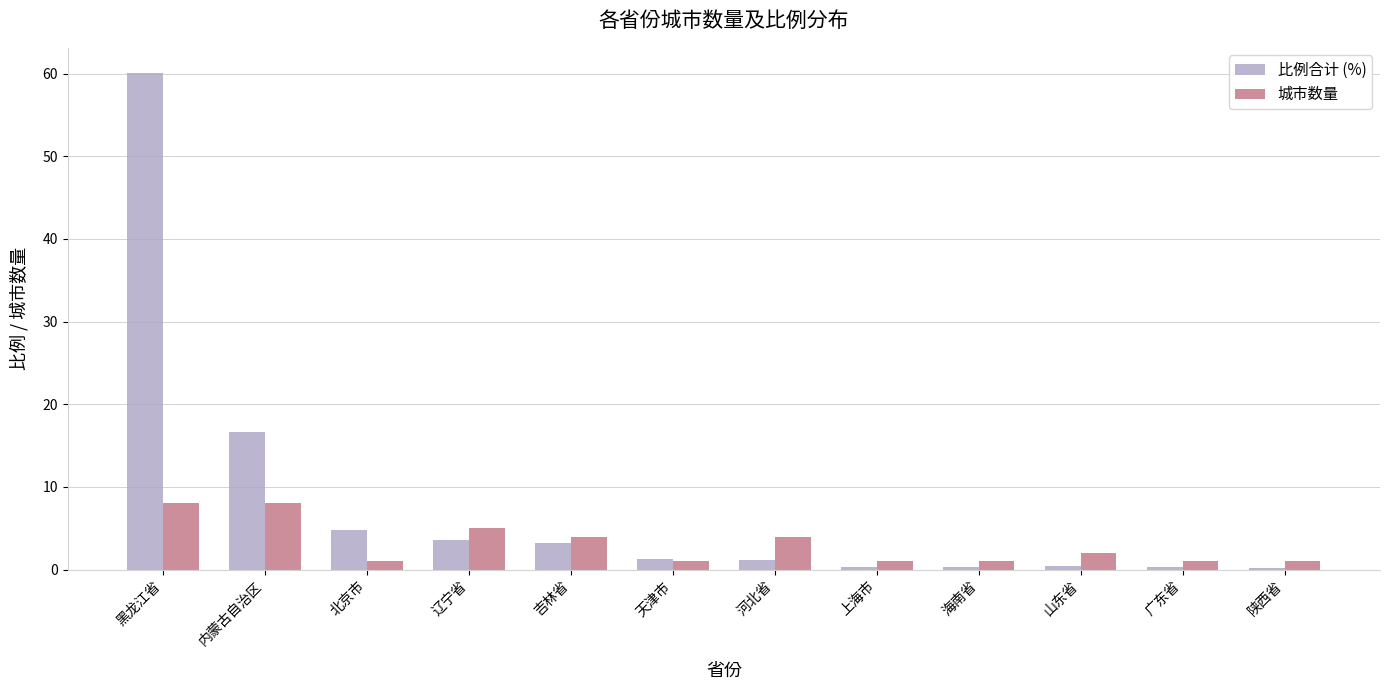

At which label is 比例合计 (%) closest to 30?

内蒙古自治区